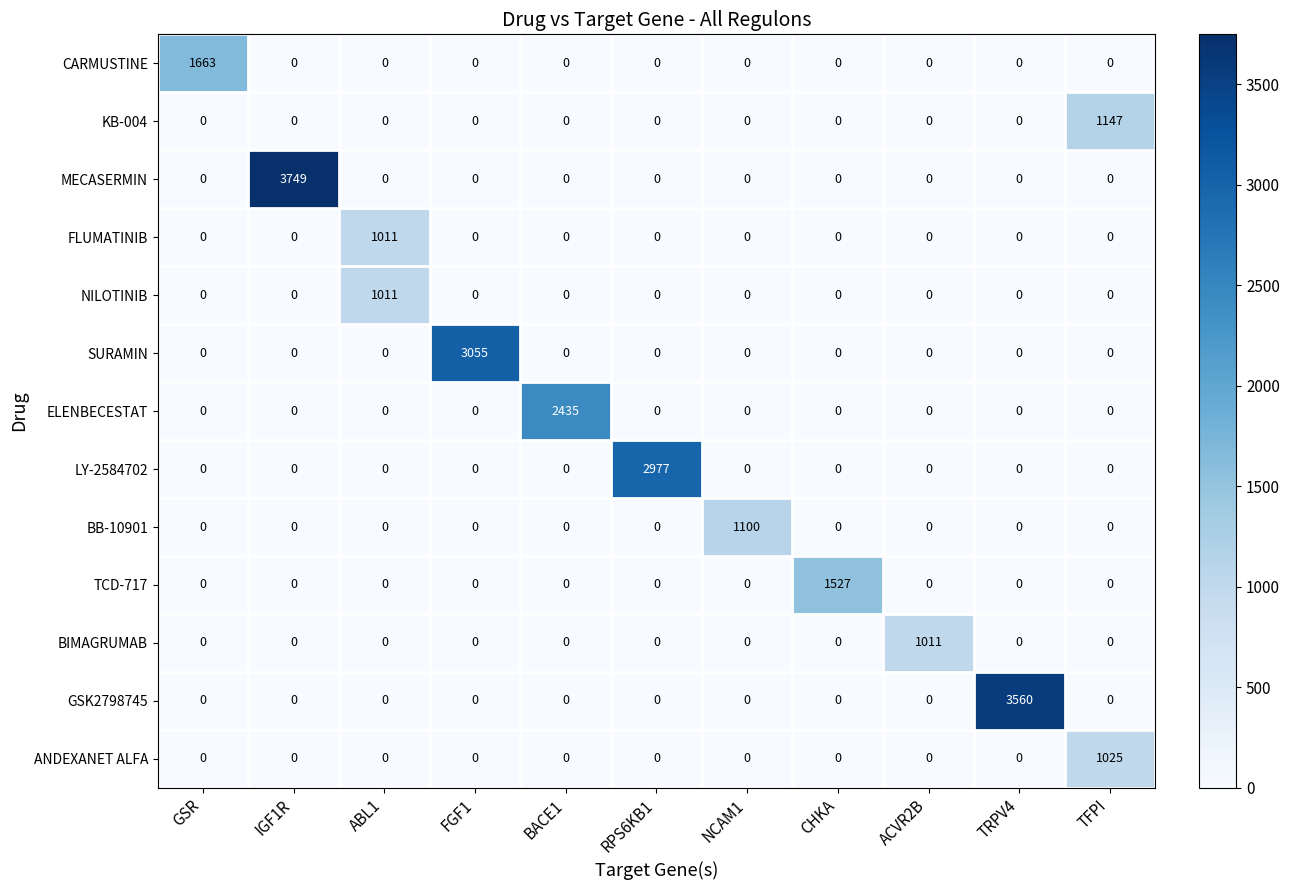

What is the total value across all series at TRPV4?

3560